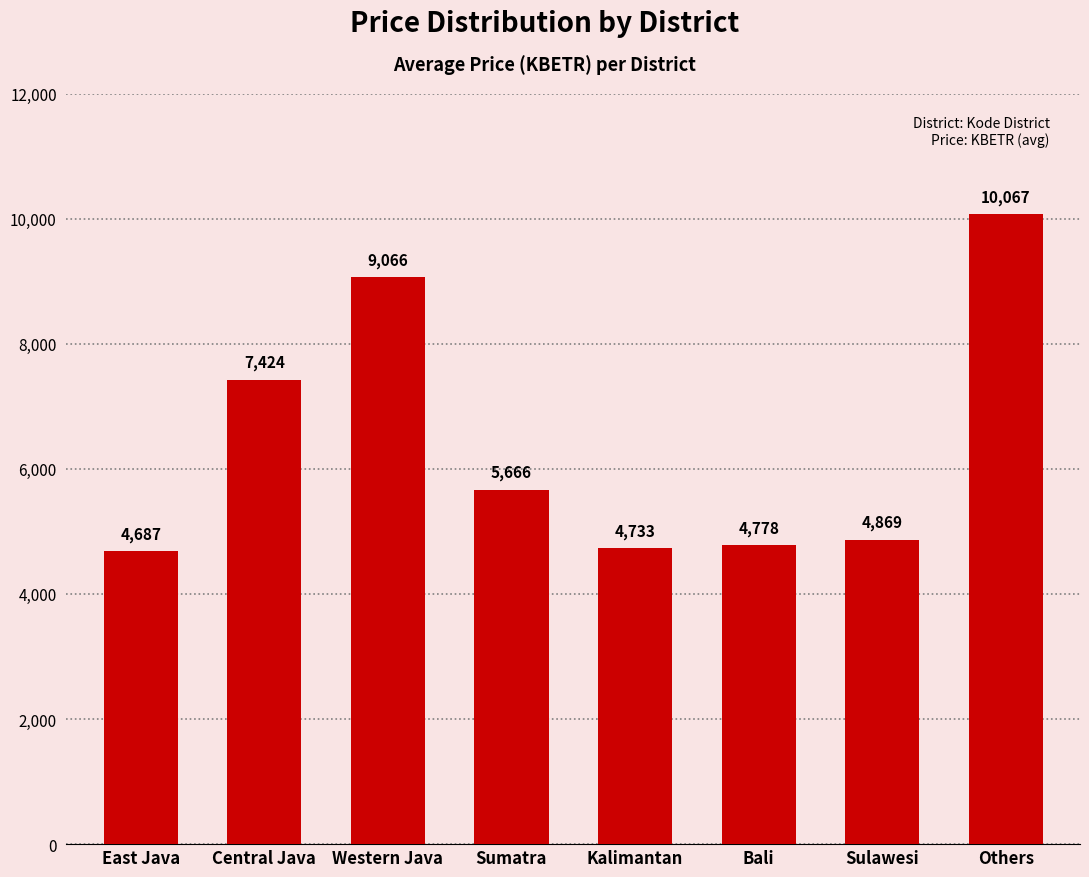

Which label corresponds to the largest value in the chart?

Others